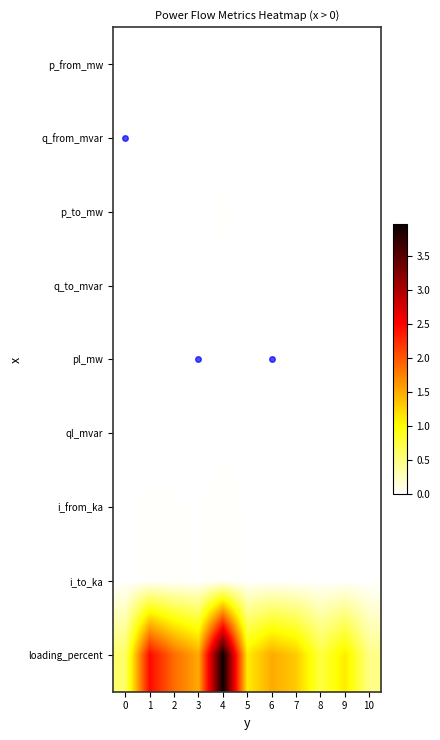

What is the total value across all series at 4?

4.0